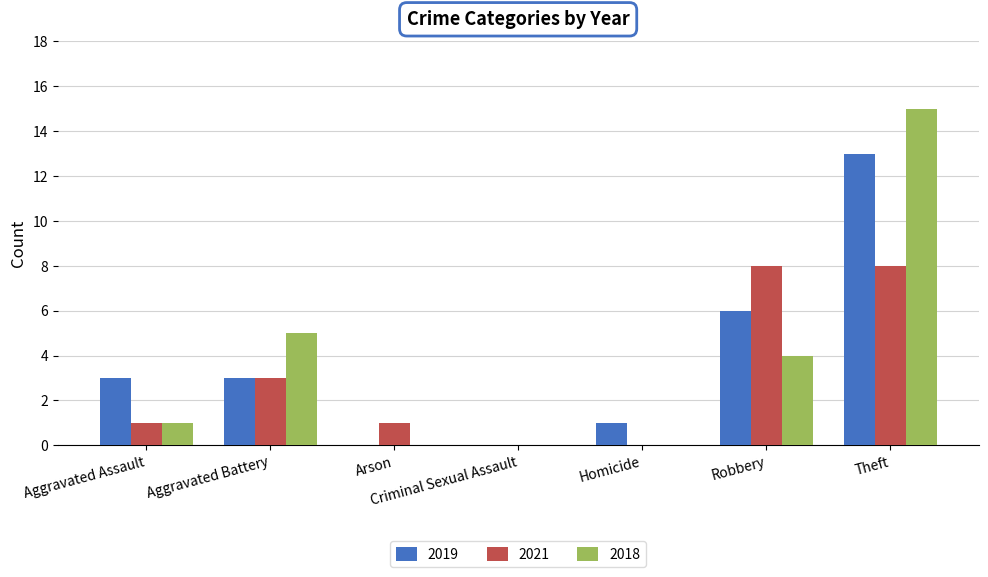

How many data points does each series have?

7